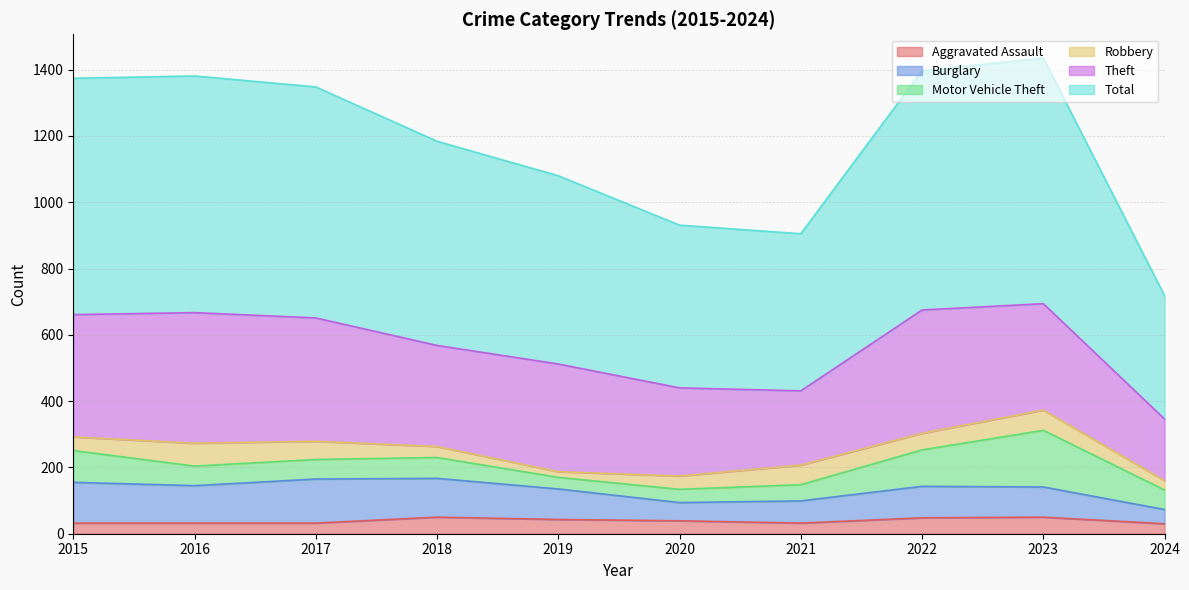

Reading right to left, what are all the values shown in this chart?

Aggravated Assault: 2024=30	2023=50	2022=48	2021=32	2020=39	2019=43	2018=50	2017=32	2016=32	2015=32
Burglary: 2024=43	2023=91	2022=95	2021=67	2020=55	2019=92	2018=117	2017=133	2016=113	2015=123
Motor Vehicle Theft: 2024=59	2023=171	2022=110	2021=49	2020=40	2019=35	2018=63	2017=59	2016=59	2015=96
Robbery: 2024=28	2023=61	2022=50	2021=59	2020=40	2019=17	2018=33	2017=55	2016=69	2015=41
Theft: 2024=186	2023=321	2022=372	2021=224	2020=266	2019=325	2018=305	2017=372	2016=394	2015=369
Total: 2024=372	2023=741	2022=722	2021=474	2020=491	2019=568	2018=616	2017=697	2016=714	2015=713